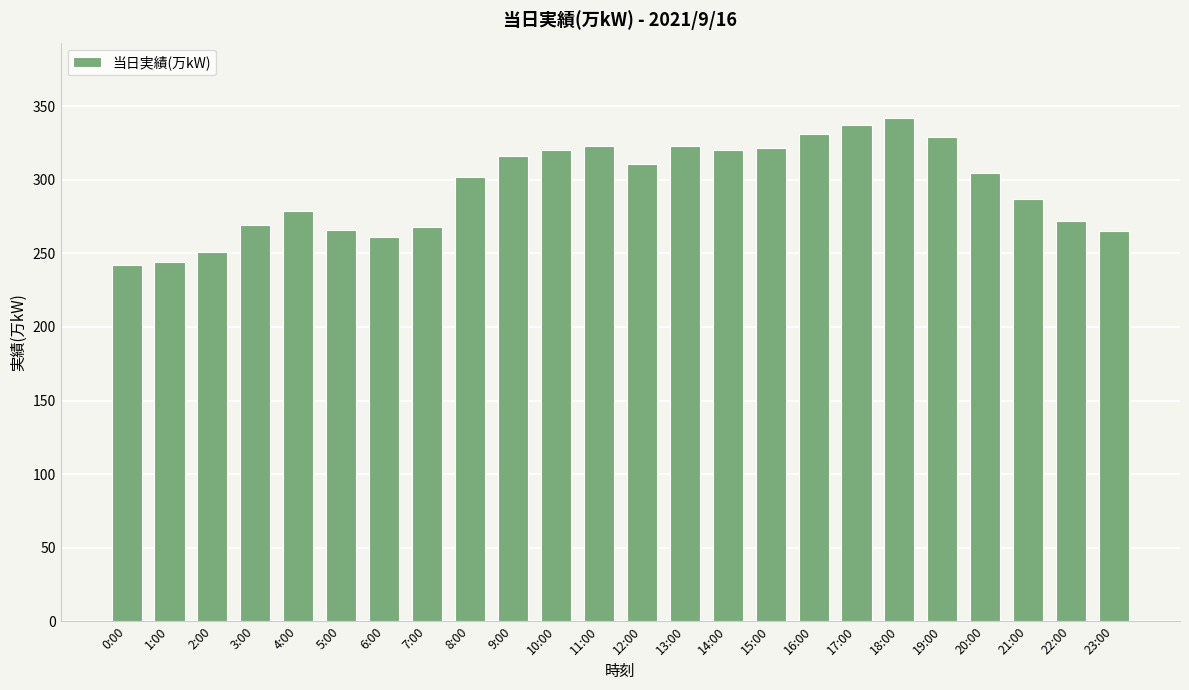

The chart shows a value of 323 at 11:00. True or false?

True